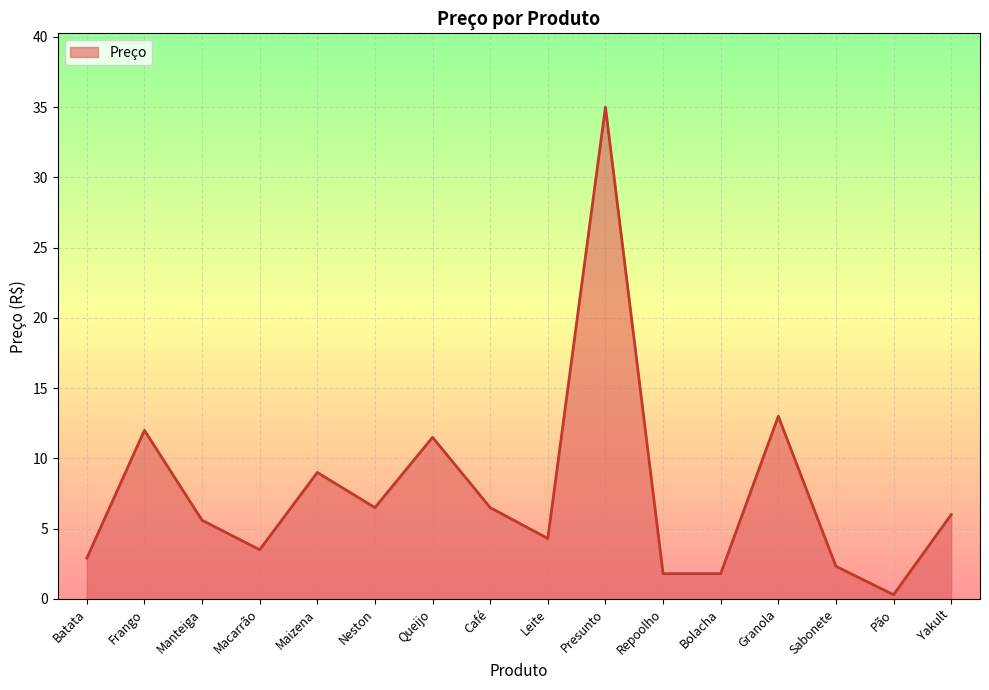

Reading right to left, list all the values displayed in this chart.

6.0	0.3	2.3	13.0	1.8	1.8	35.0	4.3	6.5	11.5	6.5	9.0	3.5	5.6	12.0	2.9